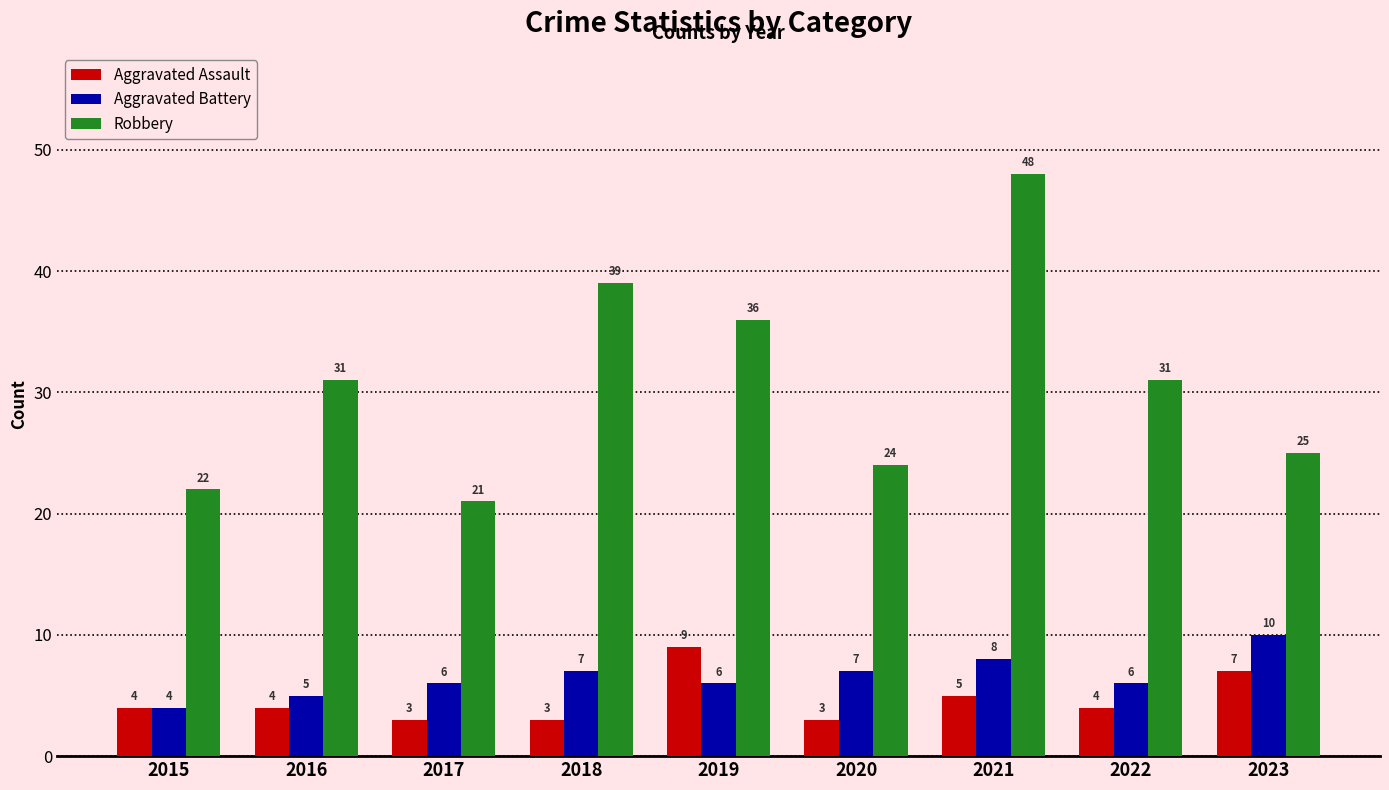

At which category is the sum across all series the highest?

2021